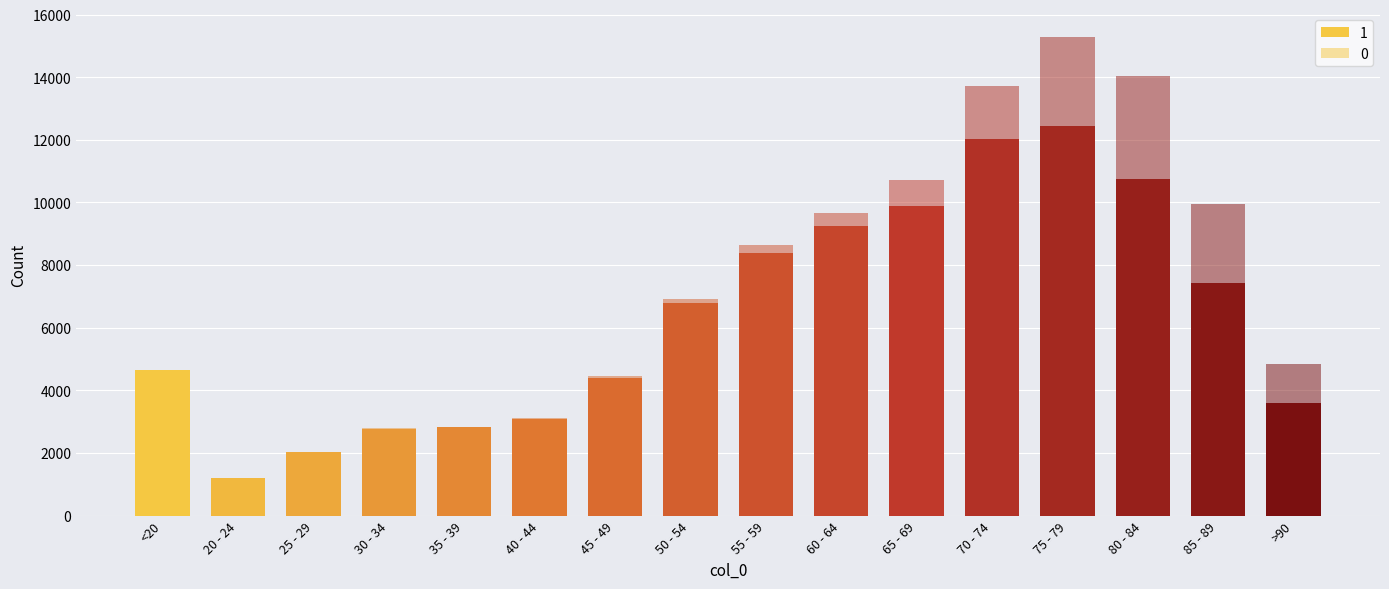

At which label is 0 closest to 1638?

70 - 74